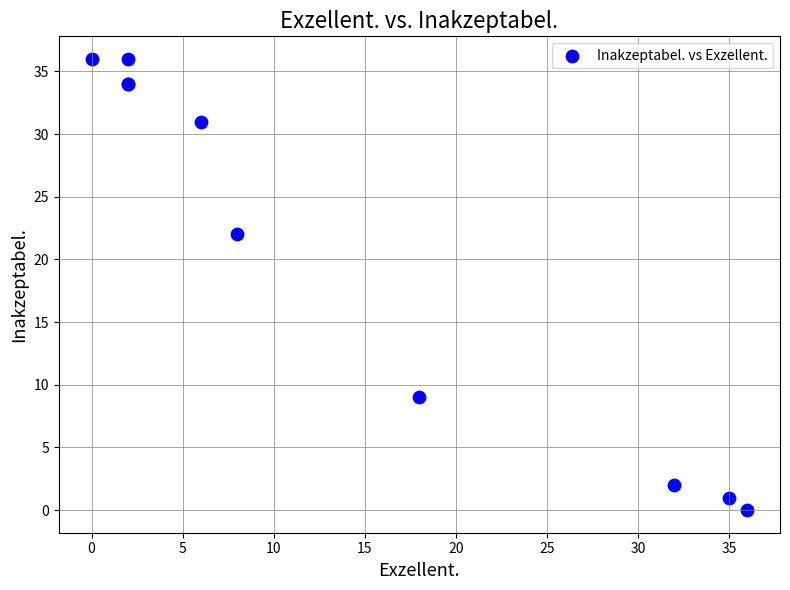

What Y value in the scatter plot is closest to 18?

22